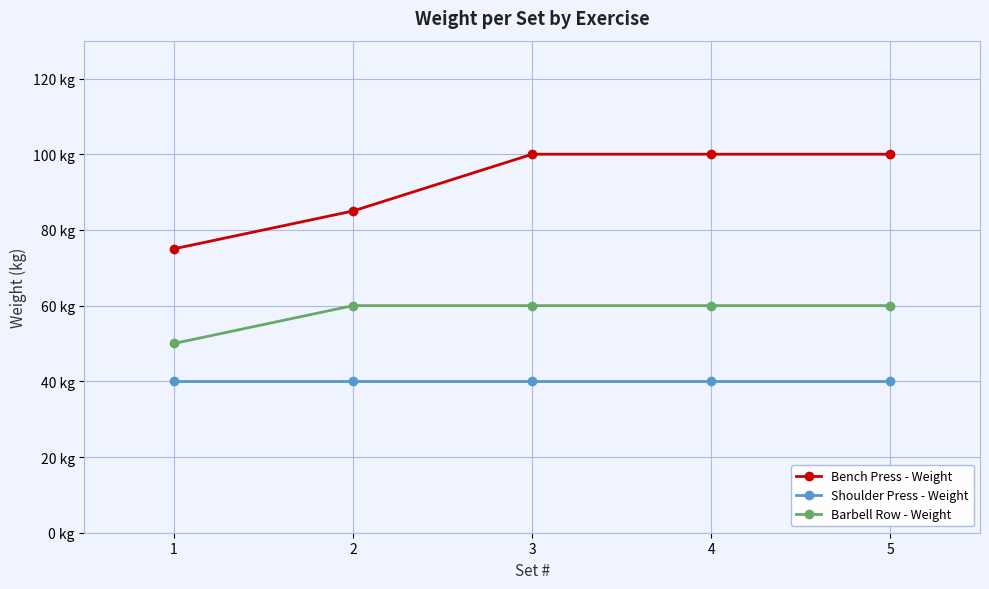

True or false: Barbell Row - Weight has a value of 50 at 1.

True